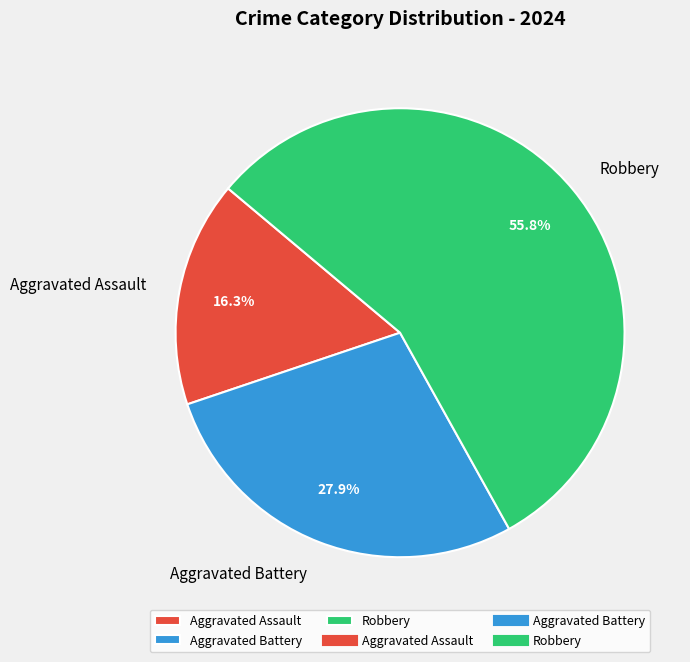

Does any single category account for the majority?

Yes